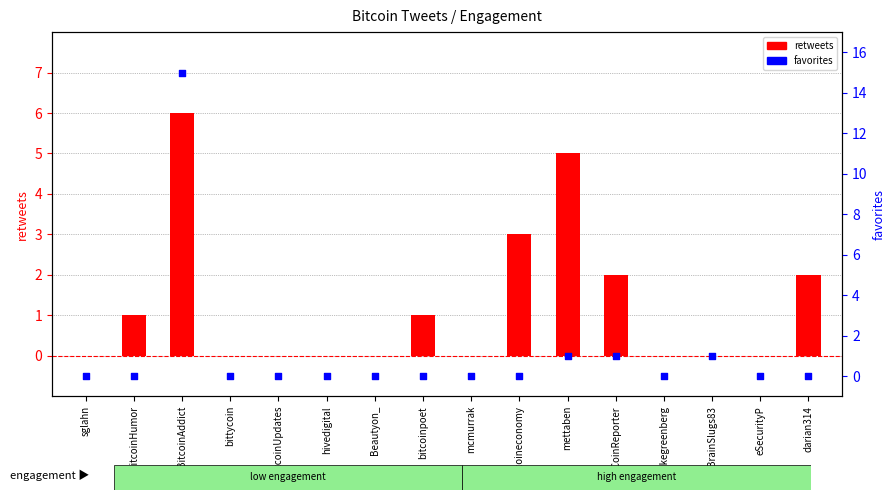

At which category is the sum across all series the highest?

BitcoinAddict